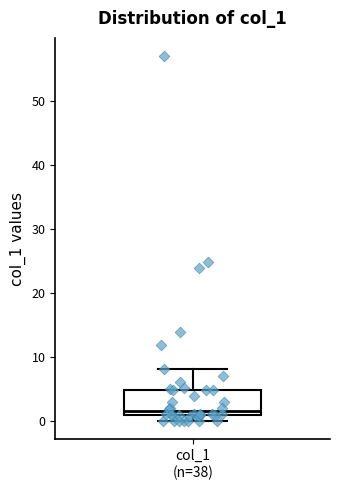

Read this box plot against the y-axis: the position of the median line, the range covered by the box, and the ends of both whiskers. The values are not printed on the chart, so give them approximately, as read against the axis.

median 2, box 1 to 5, whiskers 0 to 8